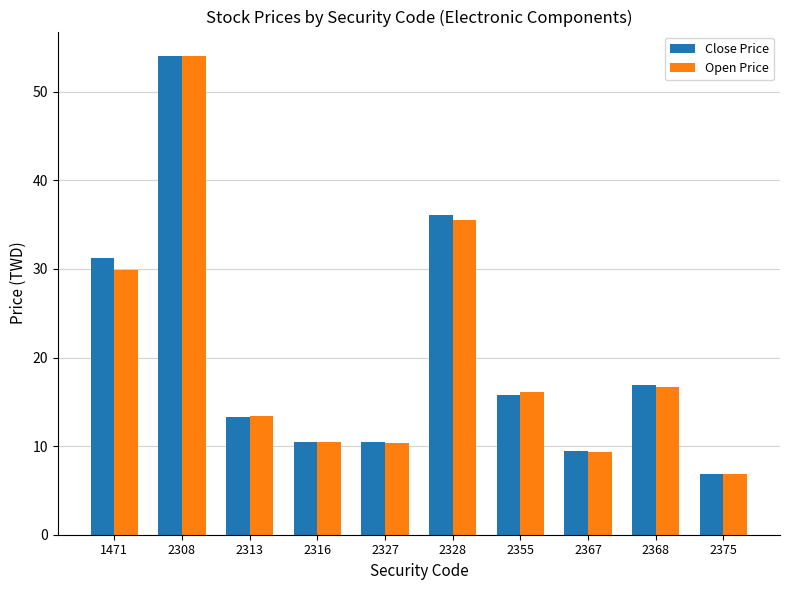

Which category has the lowest value in the Open Price series?

2375